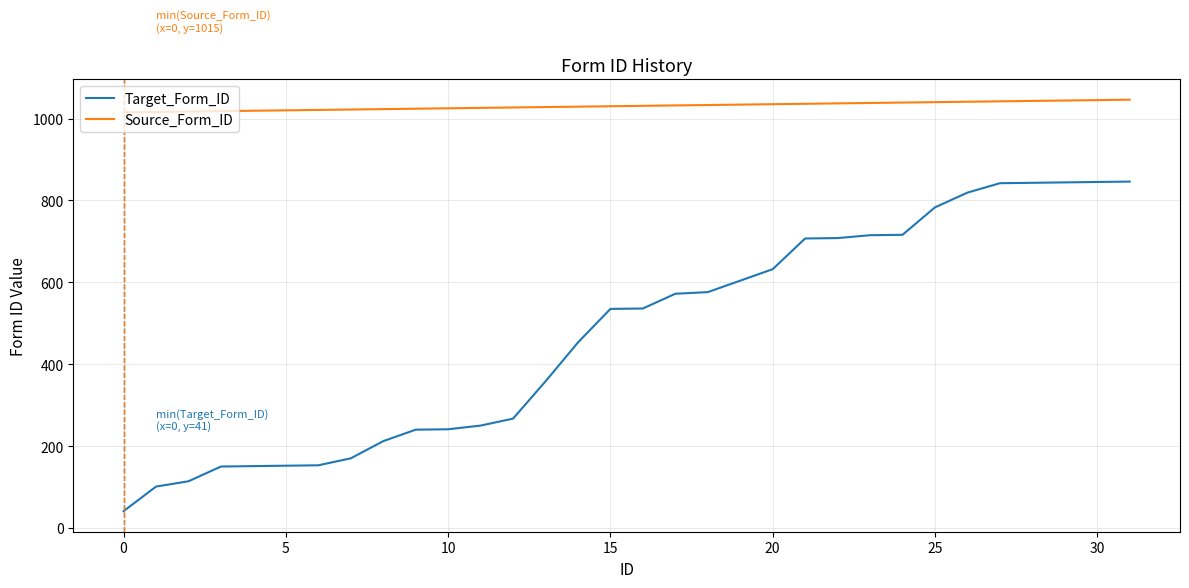

Is this an area chart (filled region under the line)?

No